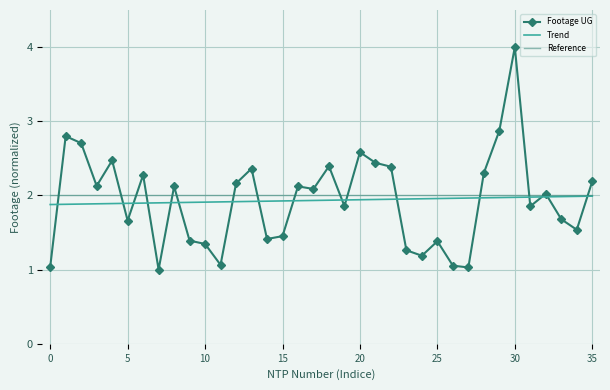

True or false: Trend and Reference cross at least once.

False